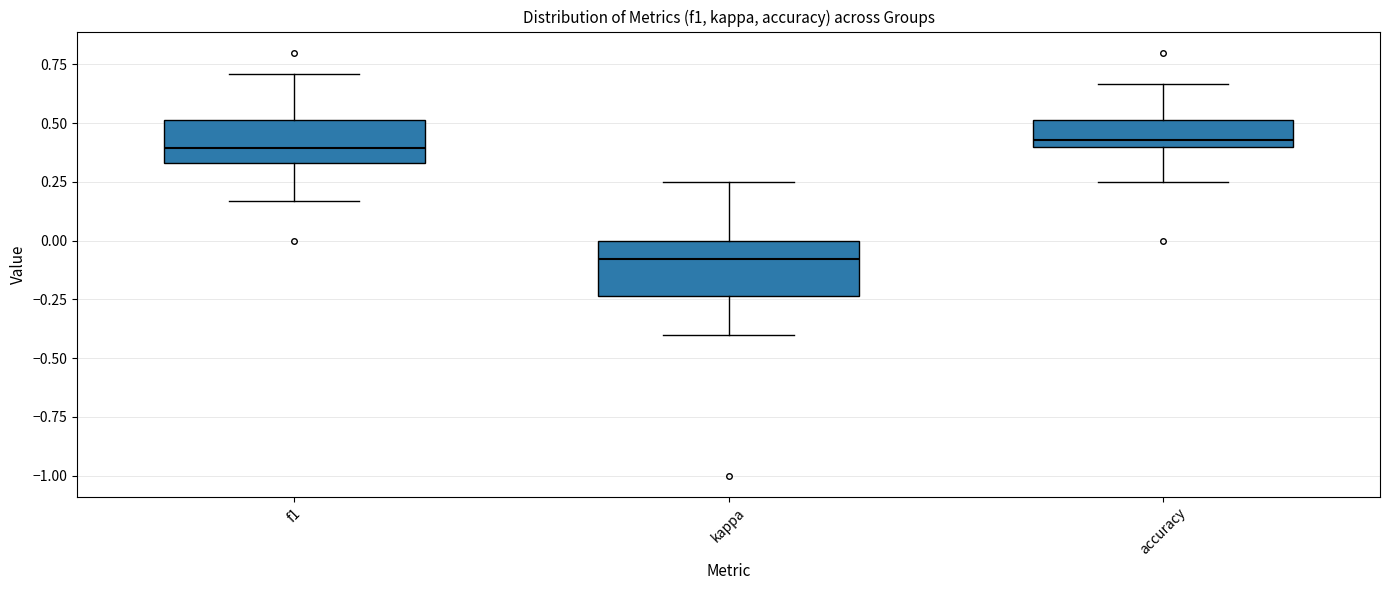

Where is the lower edge of the box for accuracy on the y-axis? The values are not printed on the chart, so give them approximately, as read against the axis.

0.40